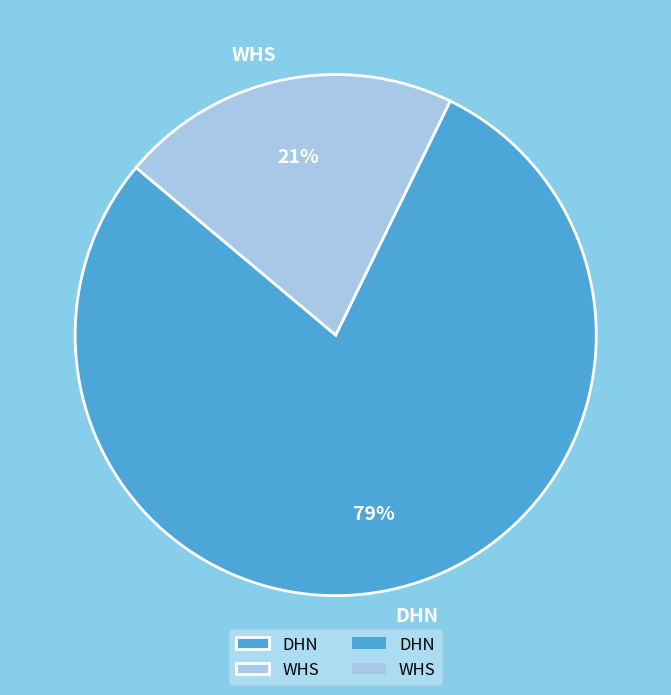

Rank the categories by value from lowest to highest.

WHS, DHN